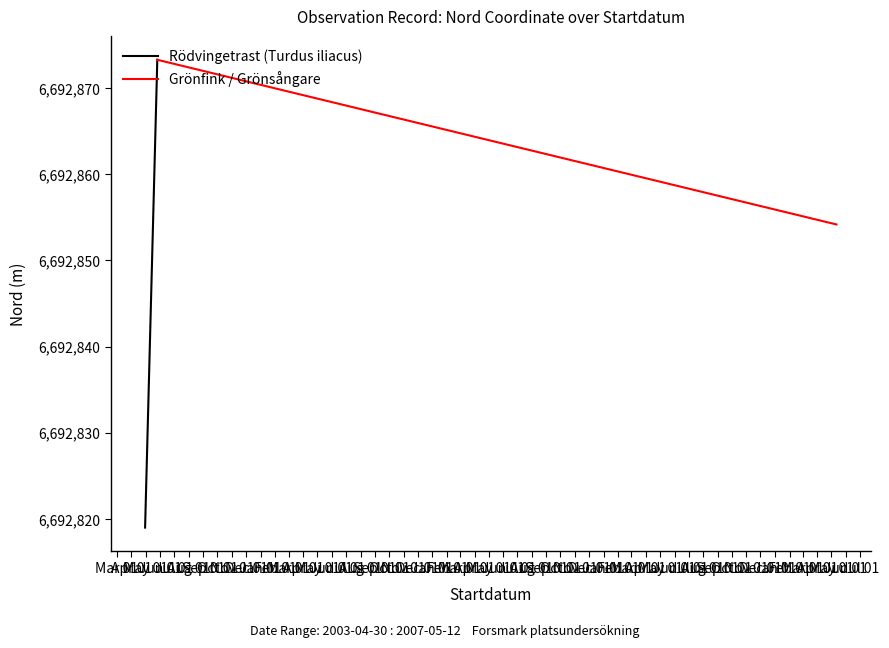

What is the value of the Grönfink / Grönsångare point at the 1st from the left?

6692873.3